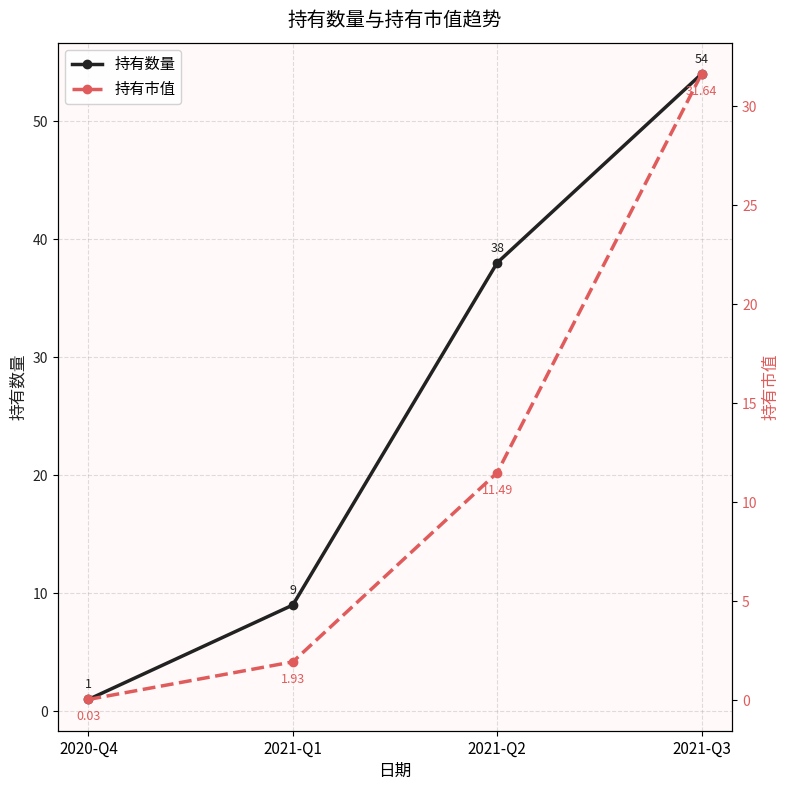

True or false: 持有数量 and 持有市值 intersect in this chart.

False